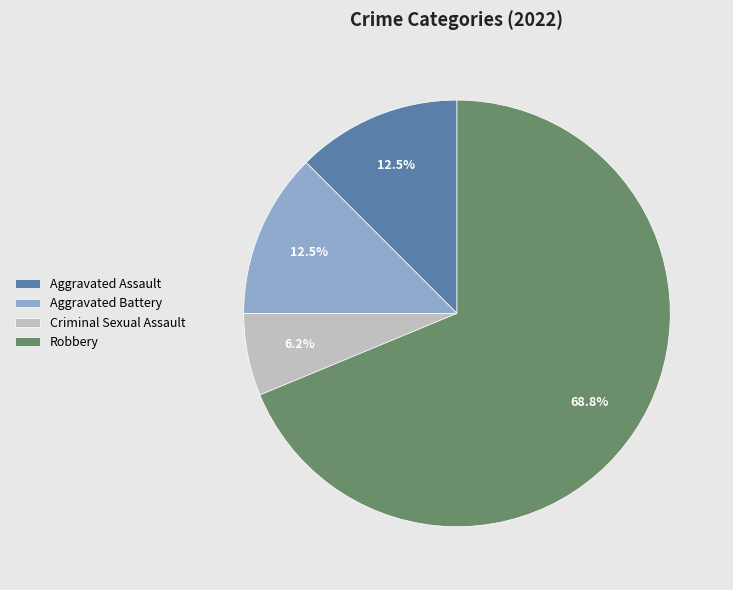

What is the total percentage of Aggravated Battery and Aggravated Assault?

25.0%